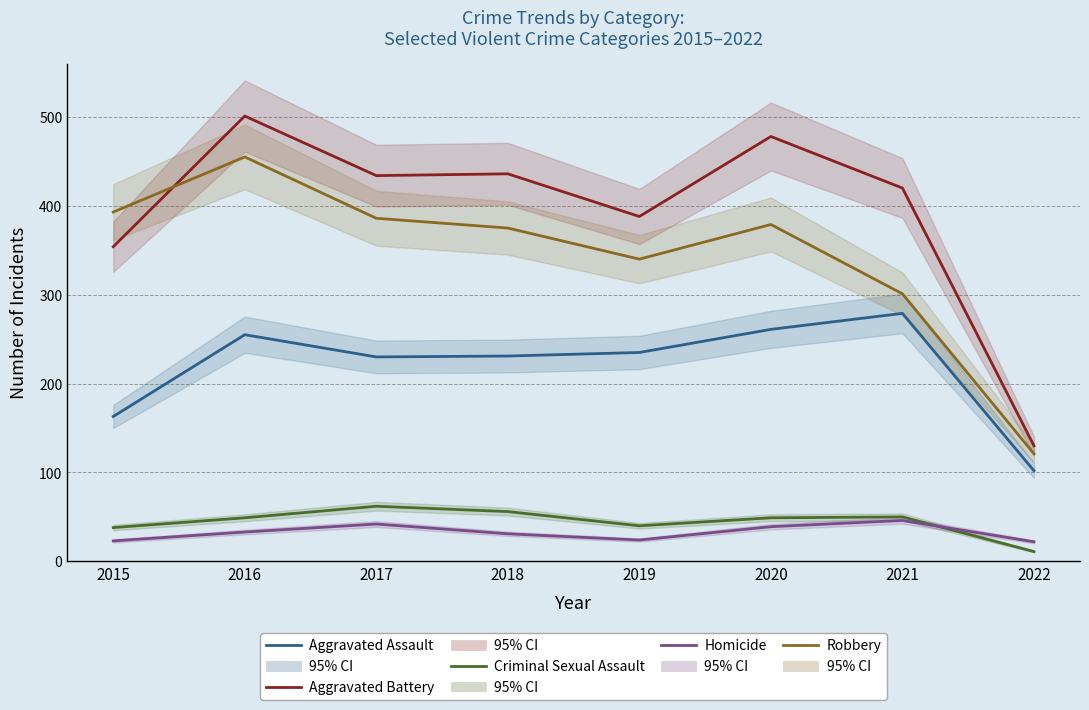

What is the difference between the maximum and second lowest values in the Homicide series?

23